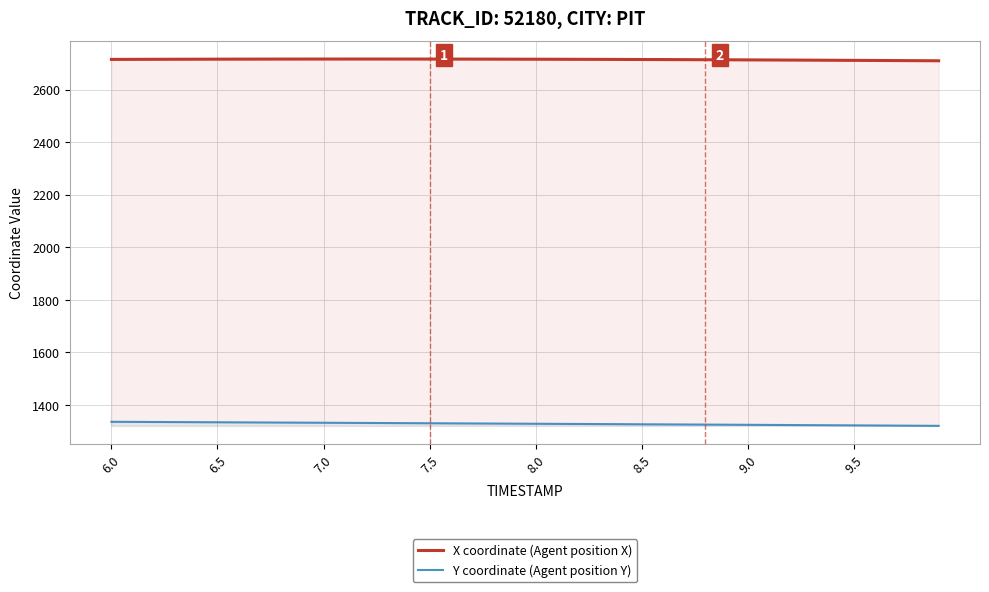

List the series in order of their peak value, highest first.

X coordinate (Agent position X), Y coordinate (Agent position Y)